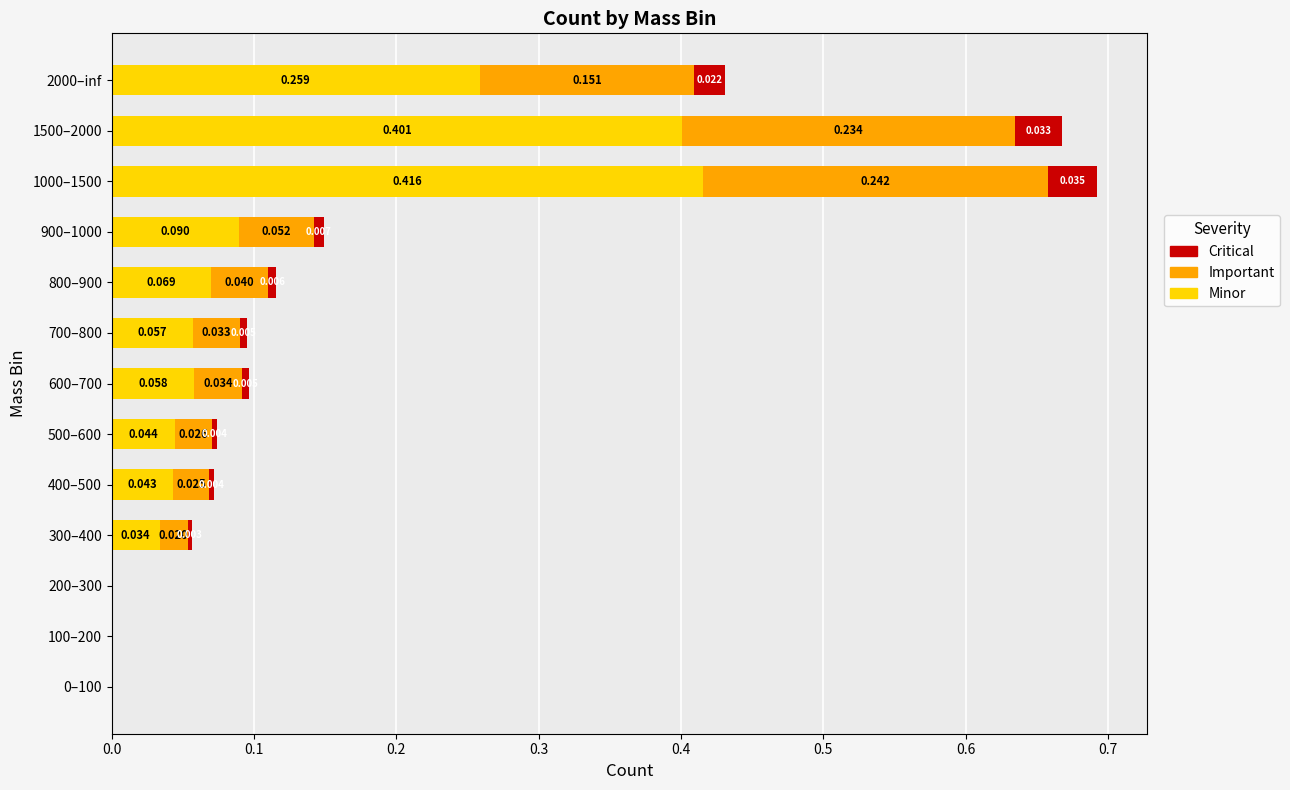

List the series in order of their peak value, lowest first.

Critical, Important, Minor